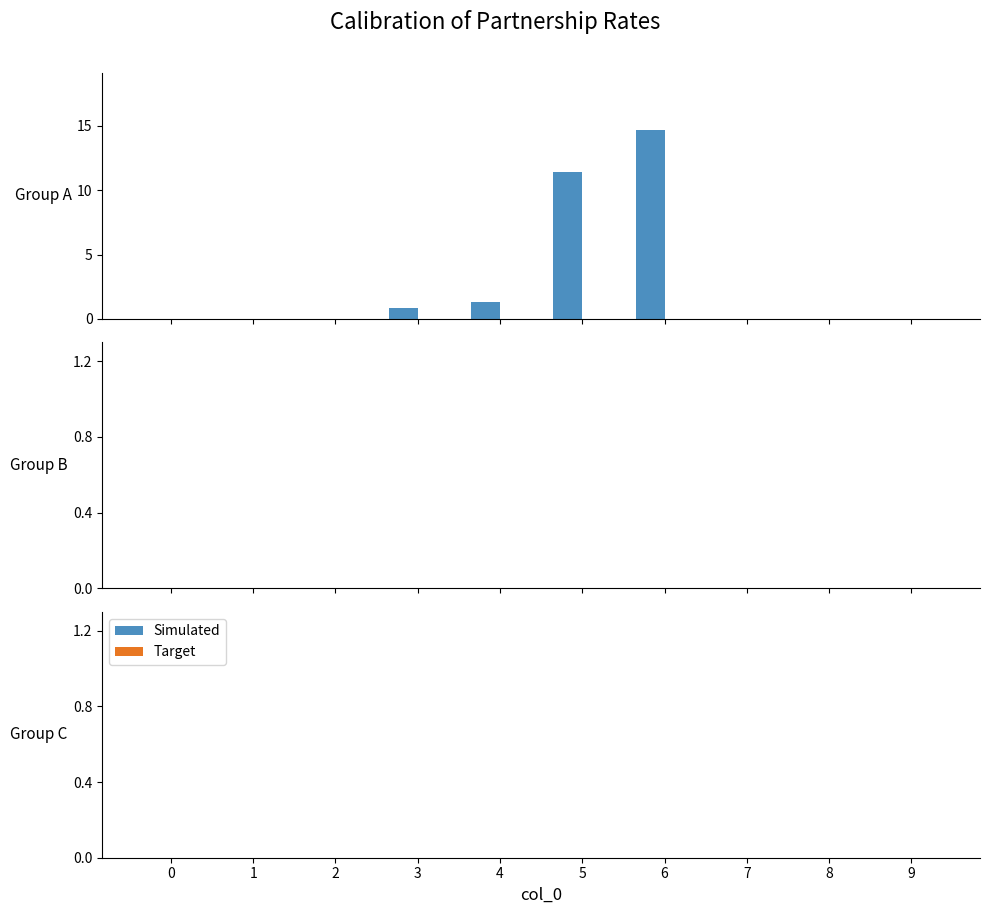

What is the maximum value shown in the chart?

14.7